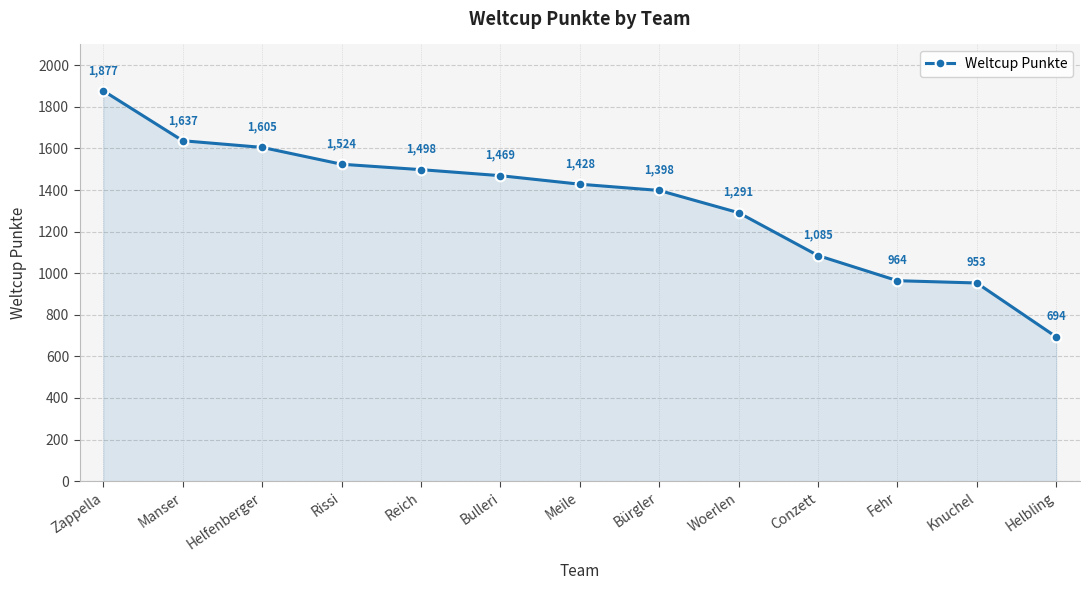

What is the maximum value shown in the chart?

1877